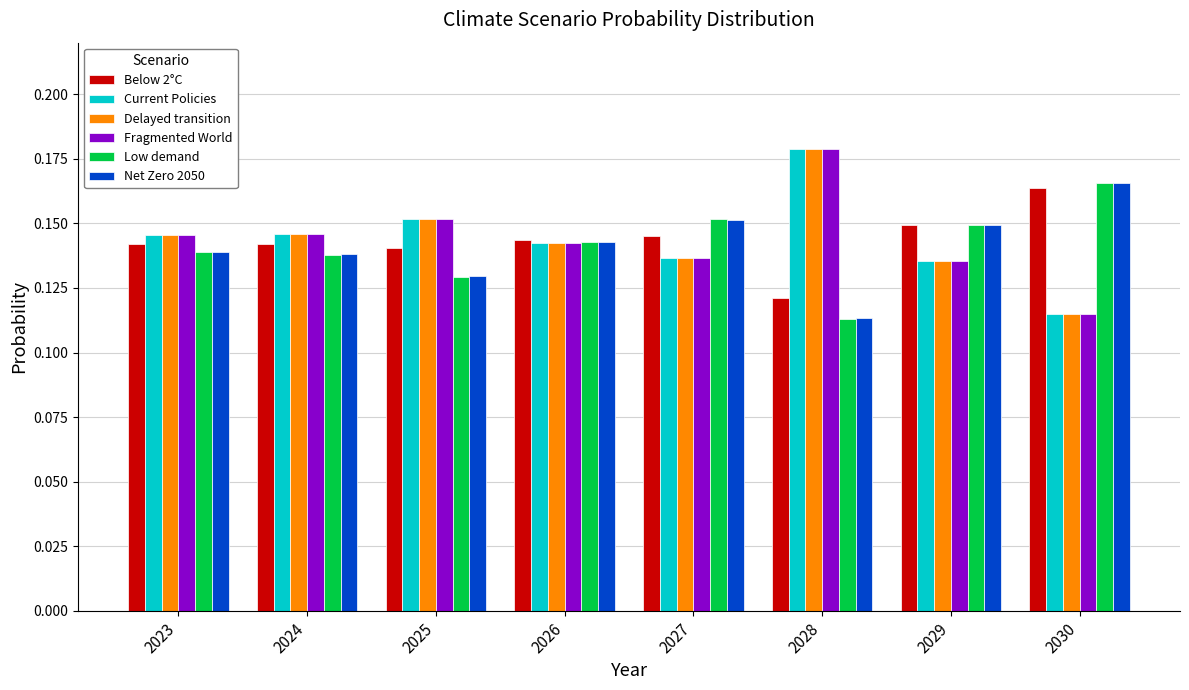

Which category has the highest value in the Fragmented World series?

2028